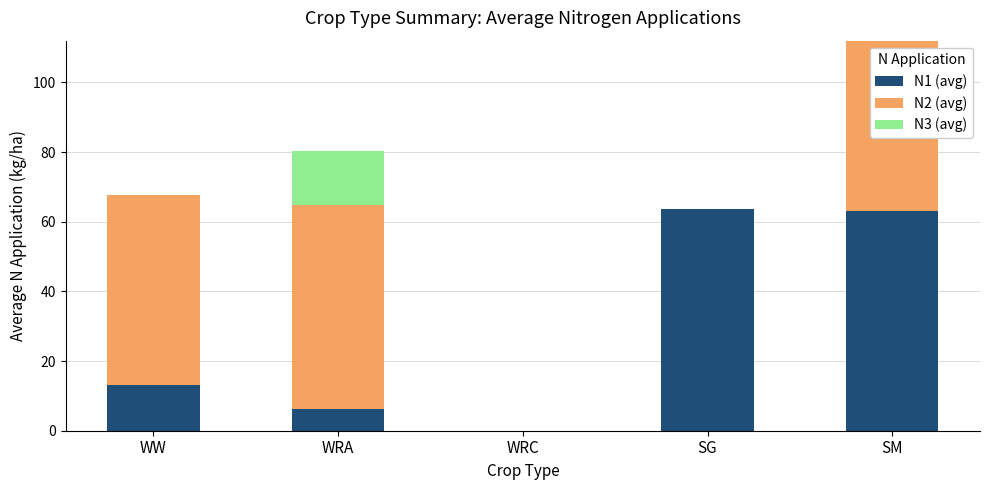

What is the total value across all series at WW?

67.7